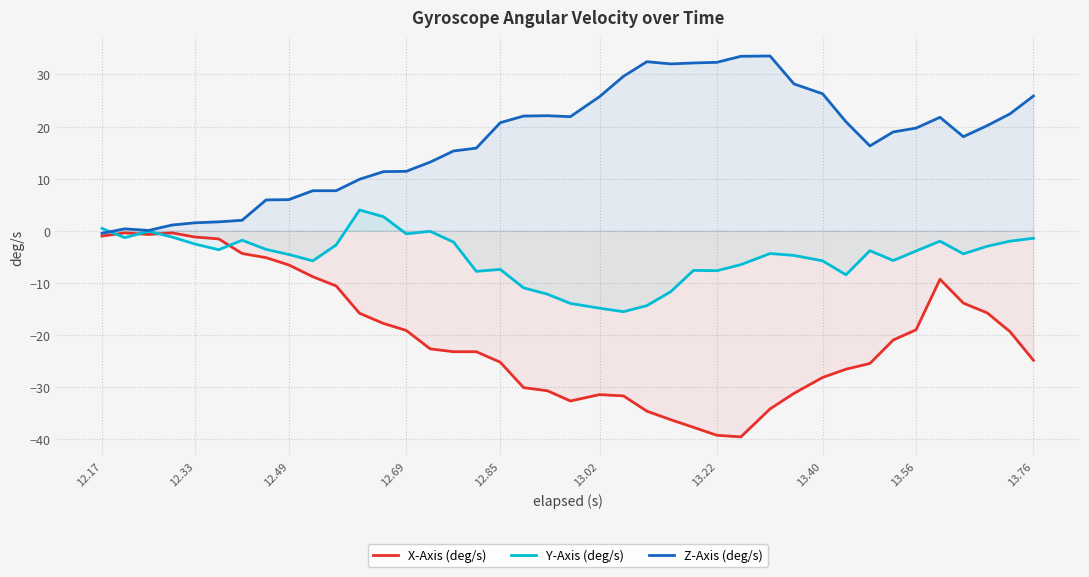

How many lines are shown in the chart?

3